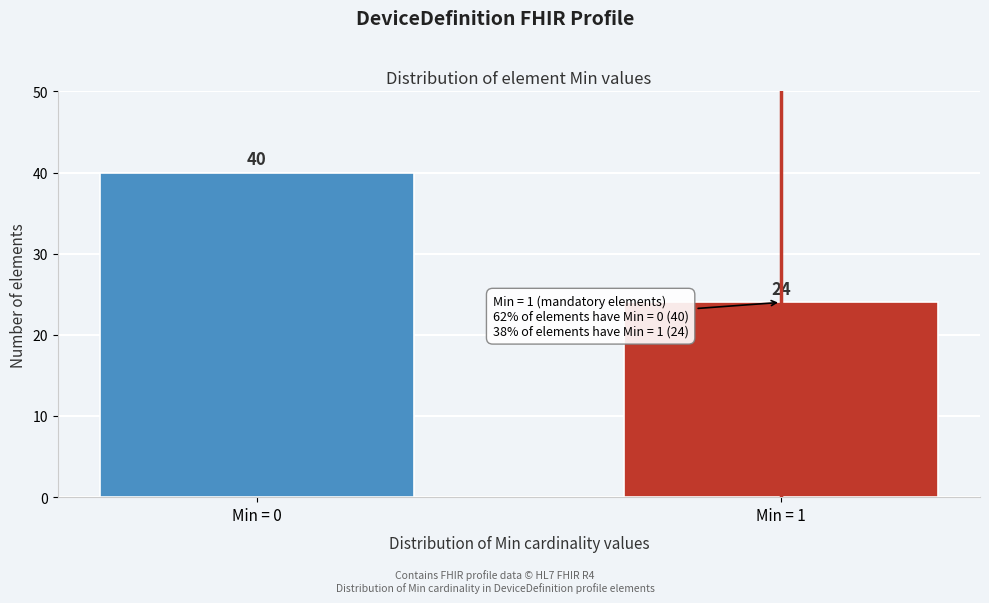

Reading left to right, list all the values displayed in this chart.

40	24